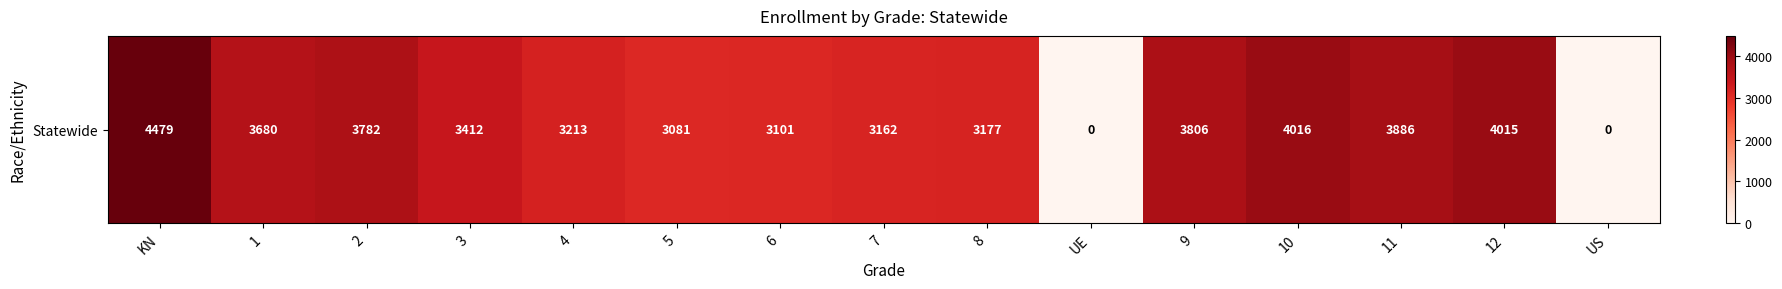

Approximately how many times larger is the value at KN compared to 4?

1.4